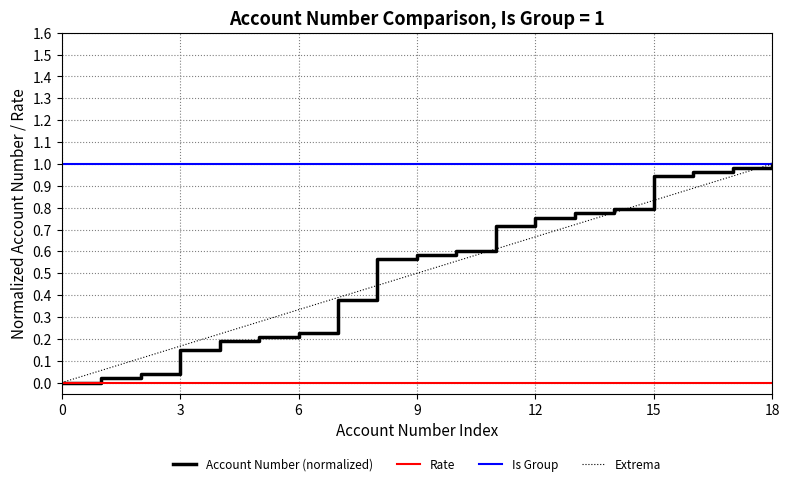

Which series has the largest total across all categories?

Is Group